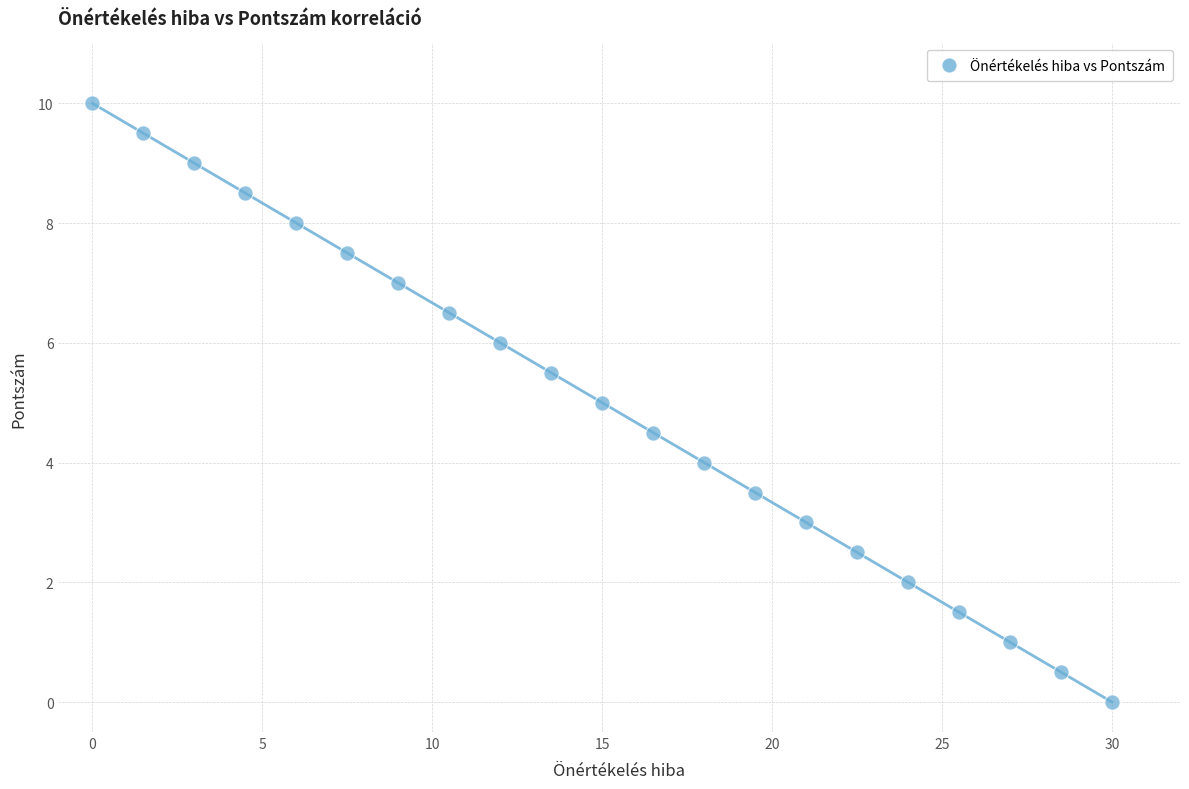

What is the range of X values (max minus min)?

30.0